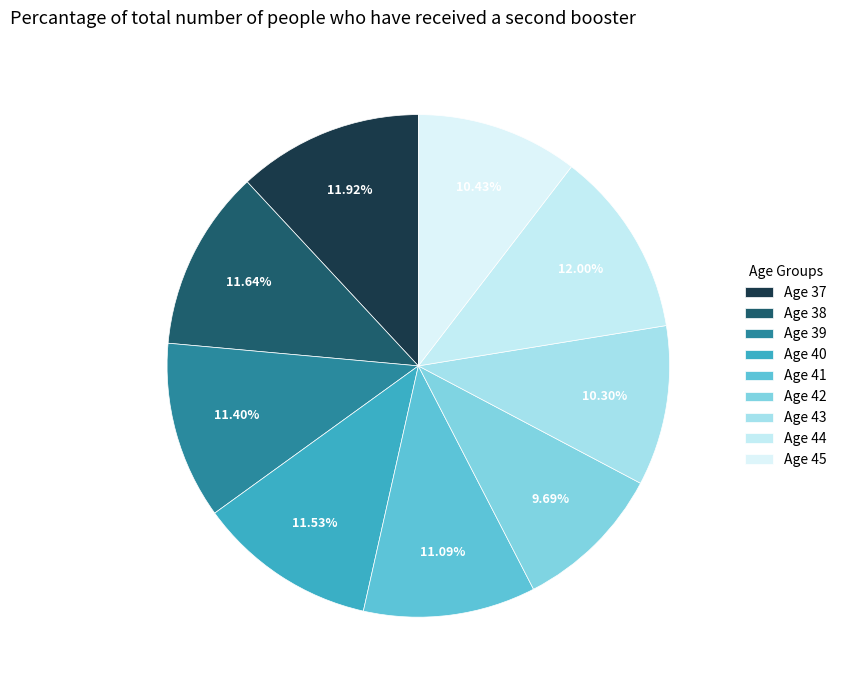

How many slices are in this pie chart?

9